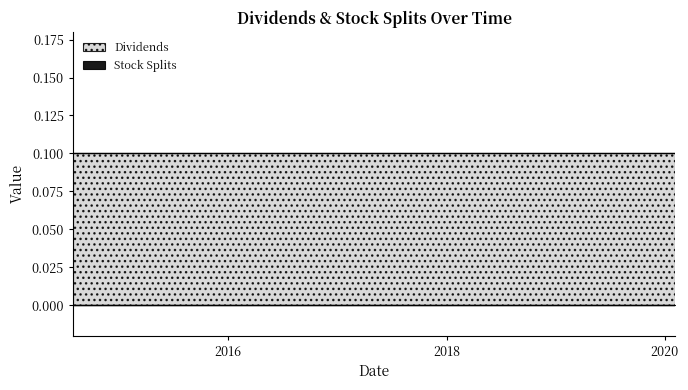

At which category does the chart reach its minimum across all series?

2014-07-31